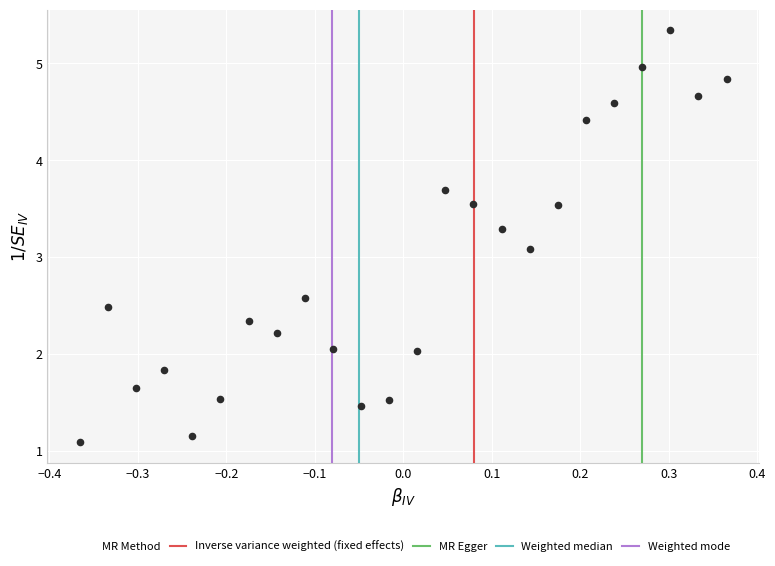

What is the range of Y values (max minus min)?

4.3